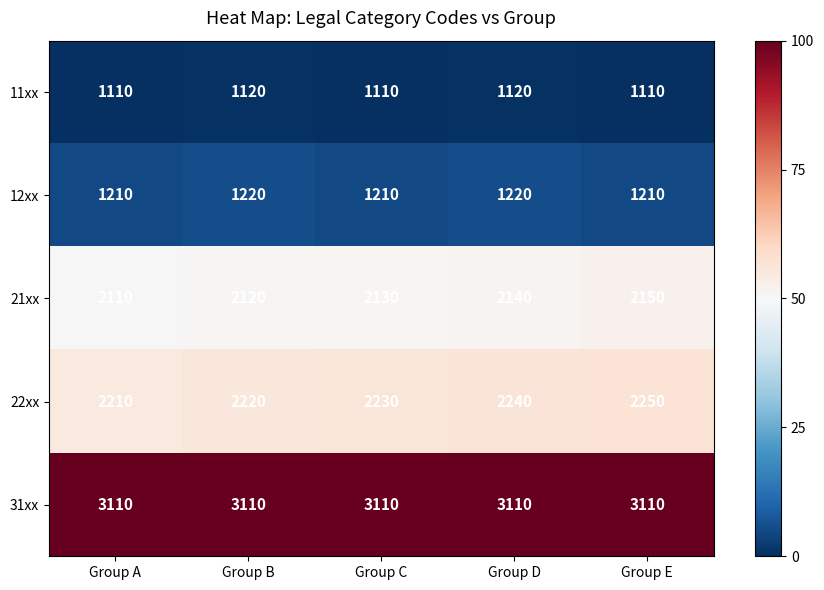

What is the total value across all series at Group E?

9830